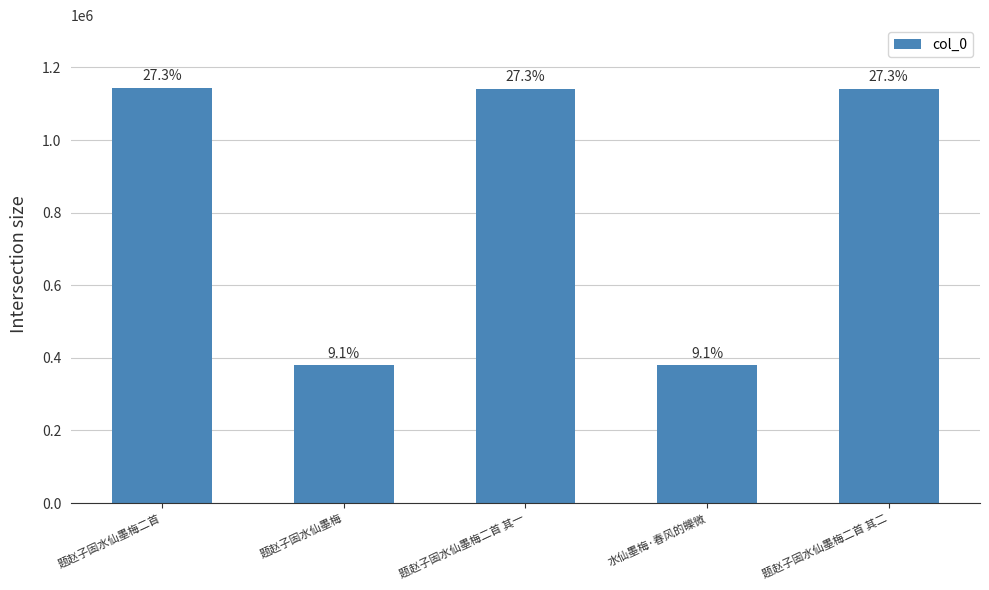

Does the chart contain any negative values?

No